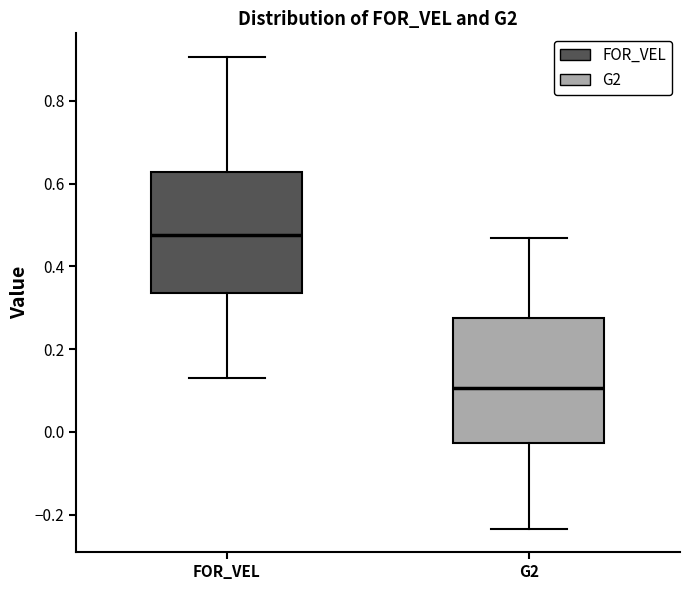

Reading left to right, read every box against the y-axis: the position of its median line, the range the box covers, and the ends of its whiskers. The values are not printed on the chart, so give them approximately, as read against the axis.

FOR_VEL: median 0.48, box 0.34 to 0.62, whiskers 0.12 to 0.90
G2: median 0.10, box -0.02 to 0.28, whiskers -0.24 to 0.46